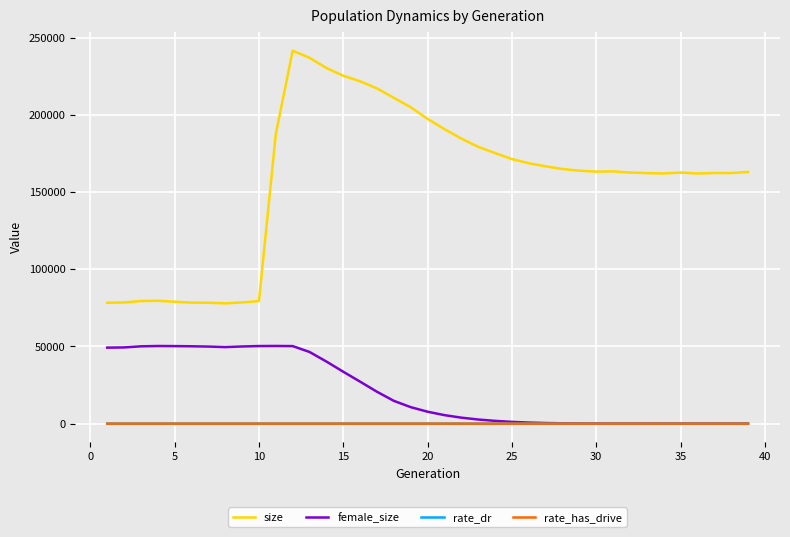

What is the highest value of the rate_dr series?

1.0